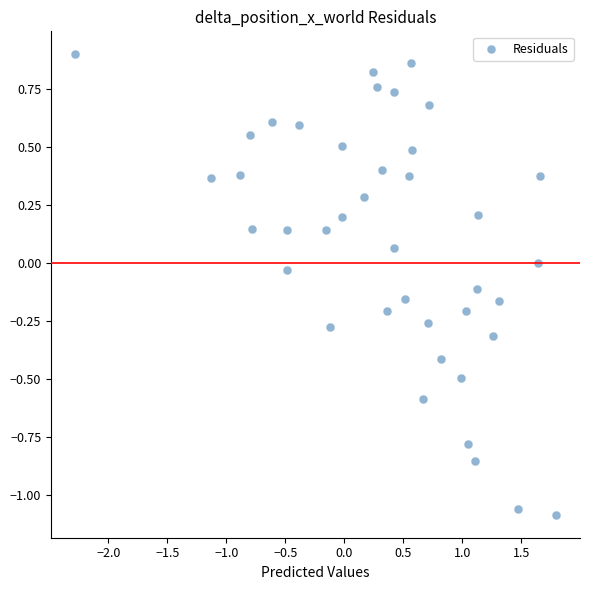

What is the range of X values (max minus min)?

4.1